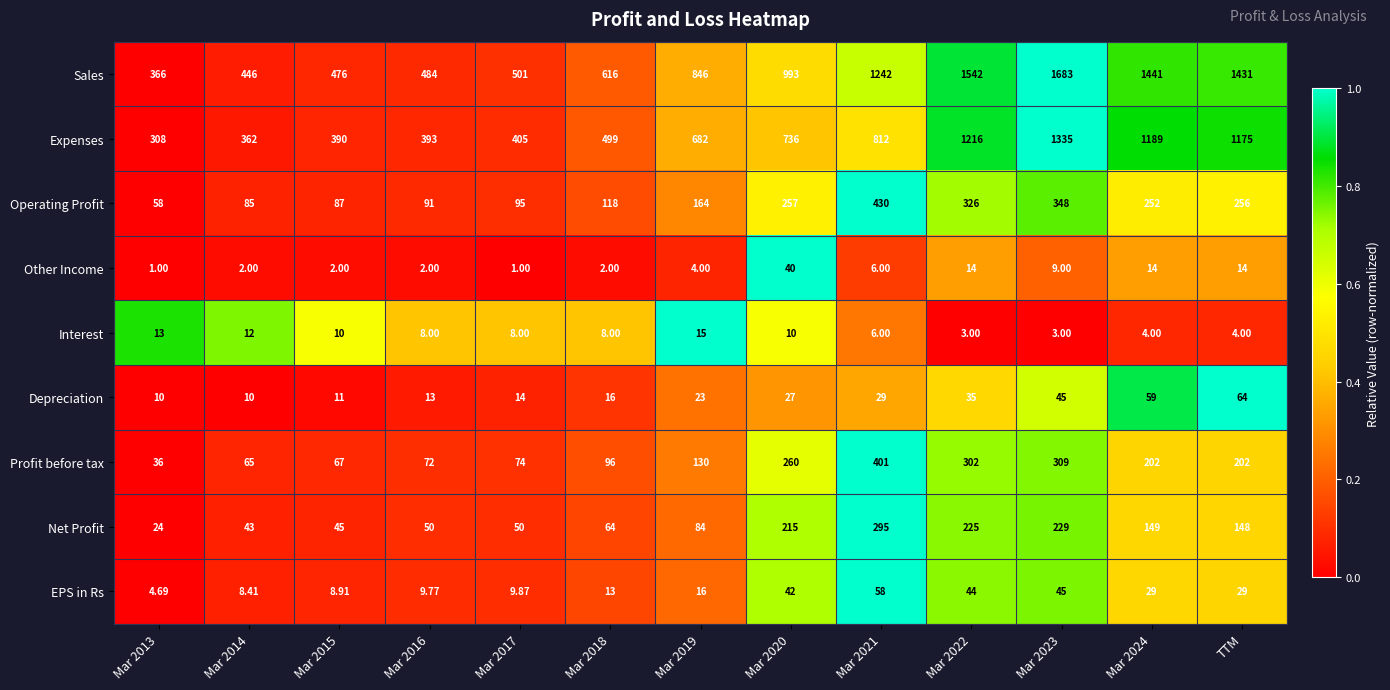

Which series changed the most between Mar 2014 and Mar 2016?

Sales